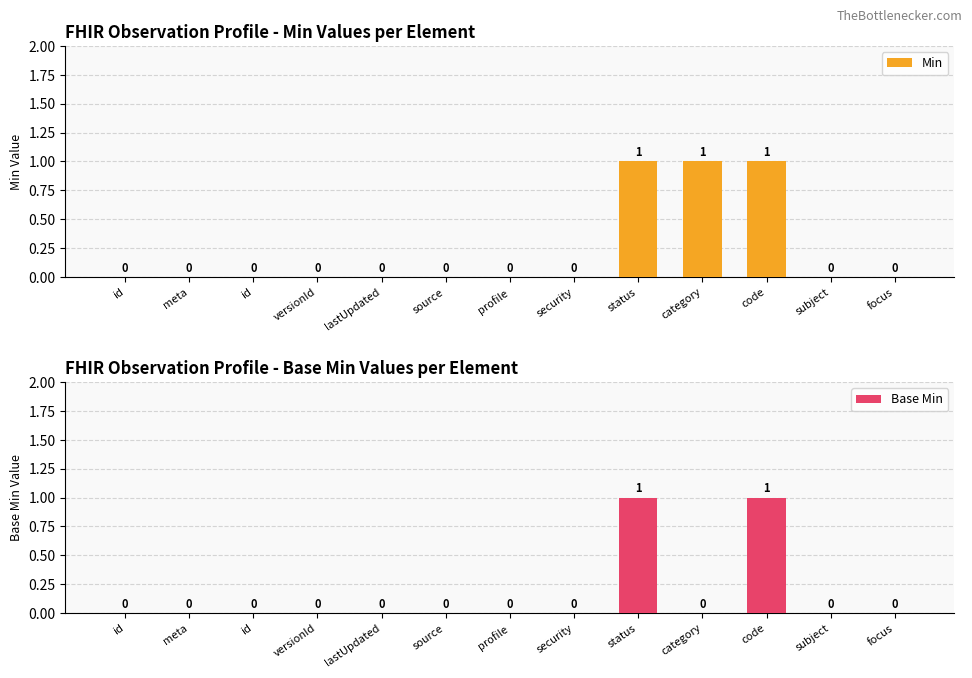

List the labels in order of Min value, largest first.

status, category, code, id, meta, id, versionId, lastUpdated, source, profile, security, subject, focus